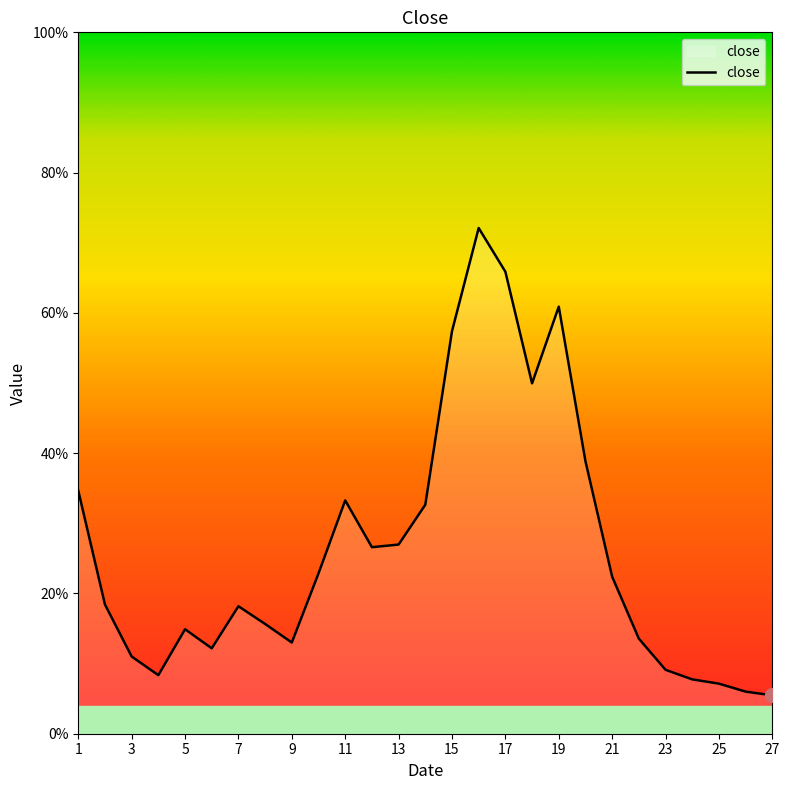

Is this an area chart (filled region under the line)?

Yes